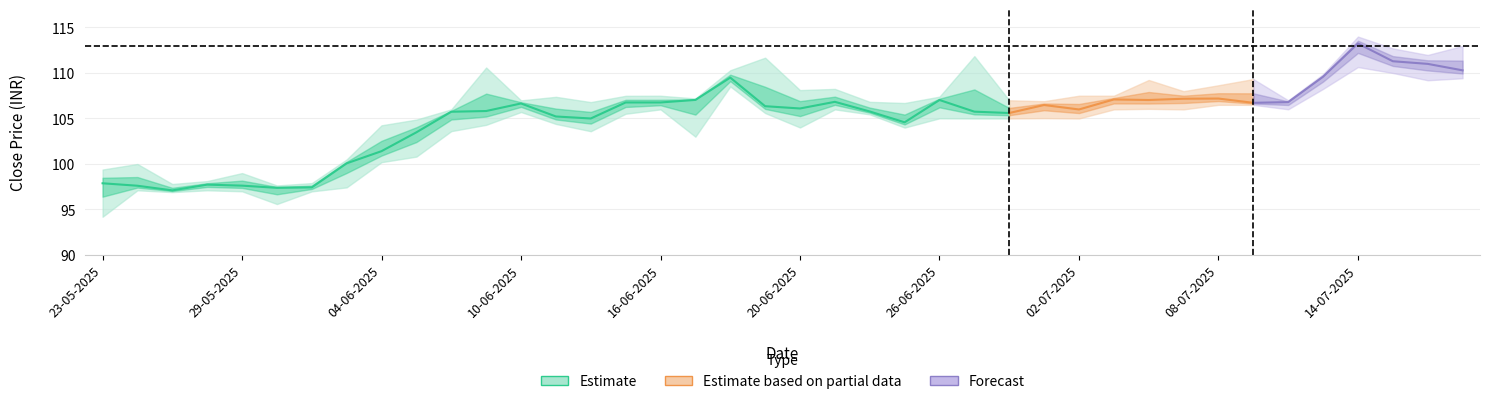

Reading left to right, transcribe all the data shown in this chart.

close: 97.9	97.6	97.1	97.7	97.6	97.4	97.4	100.1	101.4	103.5	105.7	105.8	106.7	105.2	105.0	106.8	106.8	107.0	109.5	106.3	106.1	106.8	105.8	104.6	107.0	105.8	105.6	106.5	106.0	107.1	107.0	107.2	107.2	106.7	106.8	109.6	113.2	111.3	111.0	110.3
high: 99.4	100.0	97.8	98.1	99.0	97.6	97.9	100.5	104.2	104.9	106.0	110.6	107.0	107.4	106.8	107.5	107.5	107.2	110.3	111.7	108.1	108.2	106.8	106.7	107.4	111.8	107.0	106.9	107.5	107.5	109.2	108.0	108.7	109.3	107.0	109.9	114.0	112.7	112.0	113.0
low: 94.2	97.1	96.9	97.1	97.0	95.6	97.0	97.4	100.2	100.8	103.6	104.3	105.7	104.4	103.6	105.5	106.0	103.0	108.5	105.6	104.0	106.0	105.5	104.0	105.0	105.0	105.0	105.0	105.0	106.0	106.1	106.0	106.5	106.5	106.0	108.2	110.7	110.0	109.2	109.4
deliv_per: 98.8	80.9	80.2	55.6	57.1	81.4	25.7	71.1	57.8	58.4	77.4	50.0	76.6	64.5	51.7	33.9	57.6	42.1	81.9	54.7	31.8	57.5	88.7	45.1	34.6	57.6	58.2	63.1	69.2	58.8	71.4	71.5	59.1	78.0	79.4	76.7	74.8	62.5	67.5	62.1